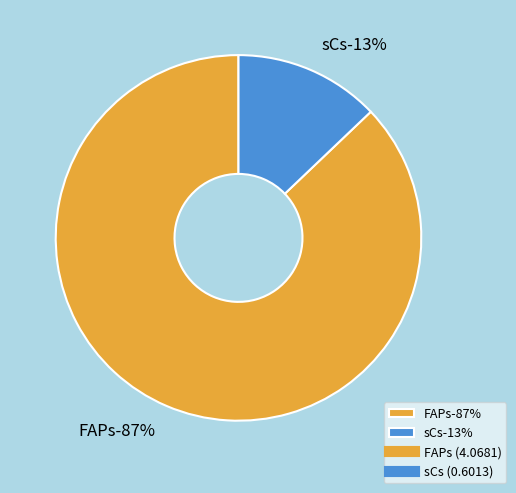

How many segments does this pie chart have?

2